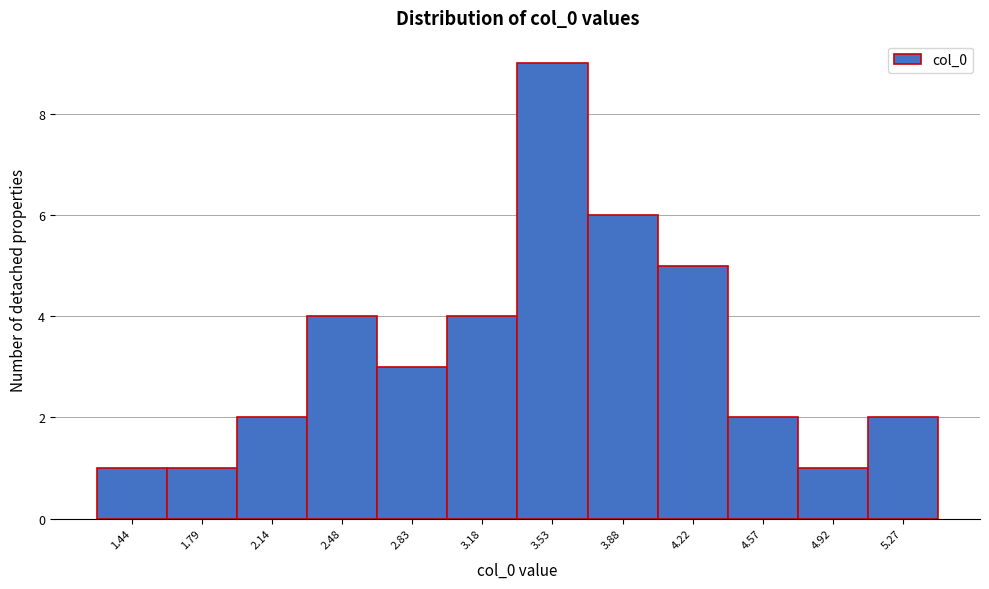

Reading left to right, what are all the values shown in this chart?

1	1	2	4	3	4	9	6	5	2	1	2